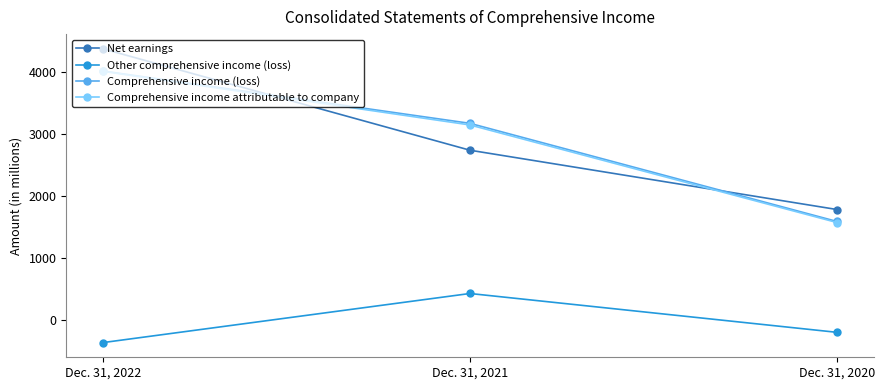

Reading left to right, what are all the values shown in this chart?

Net earnings: Dec. 31, 2022=4365	Dec. 31, 2021=2735	Dec. 31, 2020=1782
Other comprehensive income (loss): Dec. 31, 2022=-357	Dec. 31, 2021=432	Dec. 31, 2020=-192
Comprehensive income (loss): Dec. 31, 2022=4008	Dec. 31, 2021=3167	Dec. 31, 2020=1590
Comprehensive income attributable to company: Dec. 31, 2022=4003	Dec. 31, 2021=3141	Dec. 31, 2020=1573